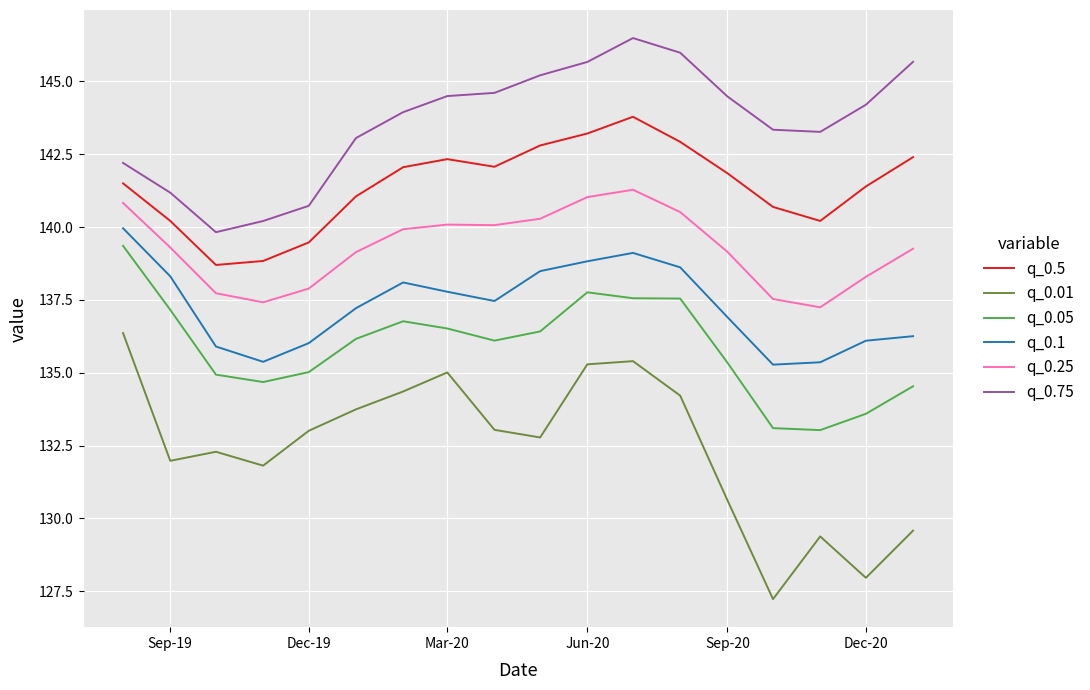

Which series has the largest total across all categories?

q_0.75